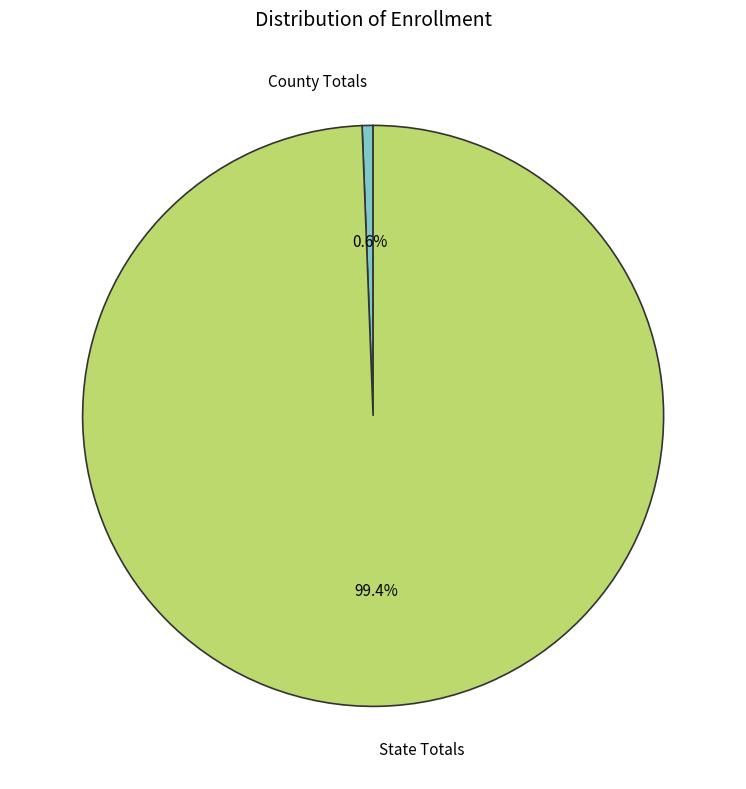

Does any single category account for the majority?

Yes